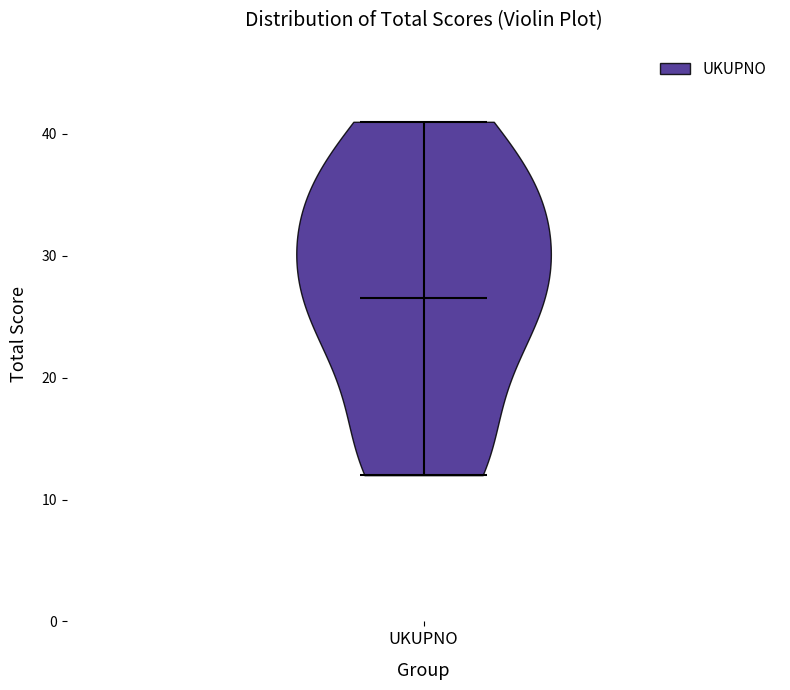

Read this violin plot against the y-axis: where its median line is, and the lowest and highest points the violin reaches. The values are not printed on the chart, so give them approximately, as read against the axis.

median line 27, lowest point 12, highest point 41